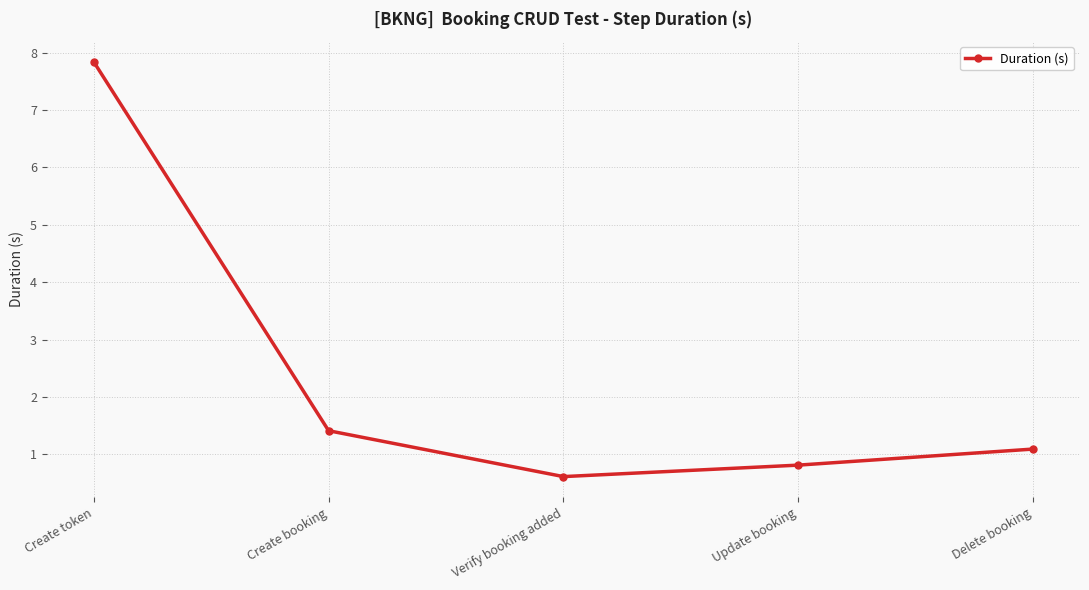

At which category does the chart reach its minimum across all series?

Verify booking added